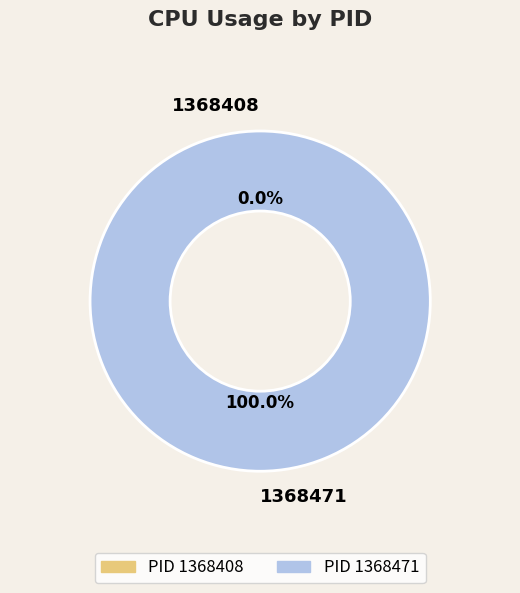

To the nearest percent, what is the difference between the 1368471 and 1368408 slice percentages?

100%